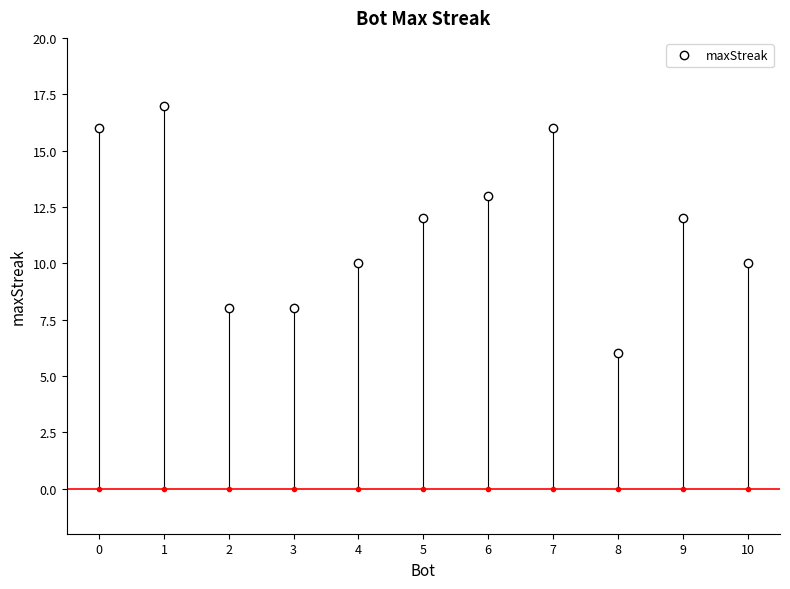

List the labels in order of value, largest first.

1, 7, 0, 6, 9, 5, 10, 4, 3, 2, 8